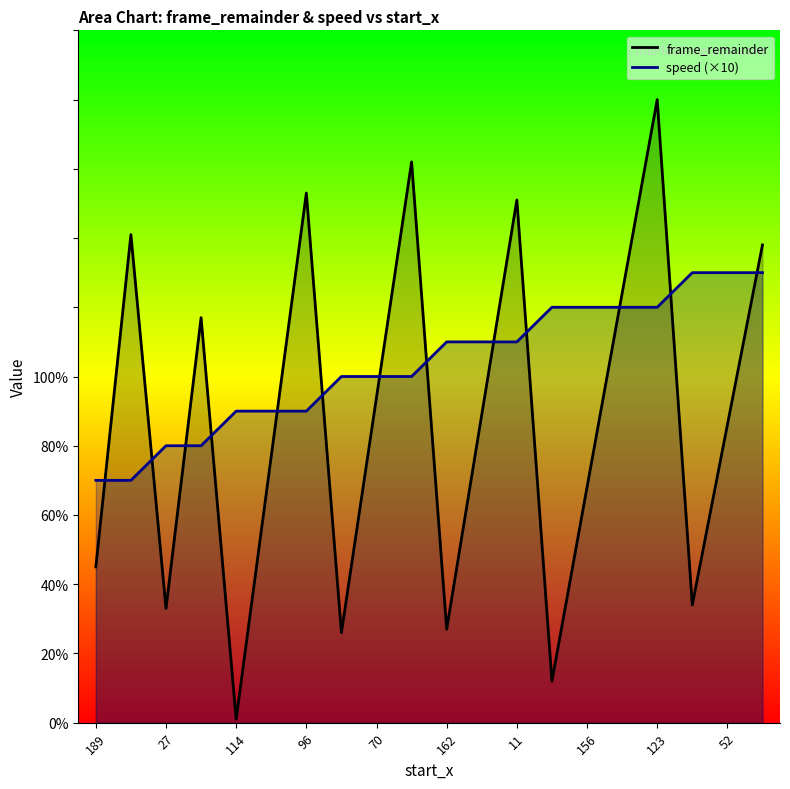

How many categories are shown in the chart?

20